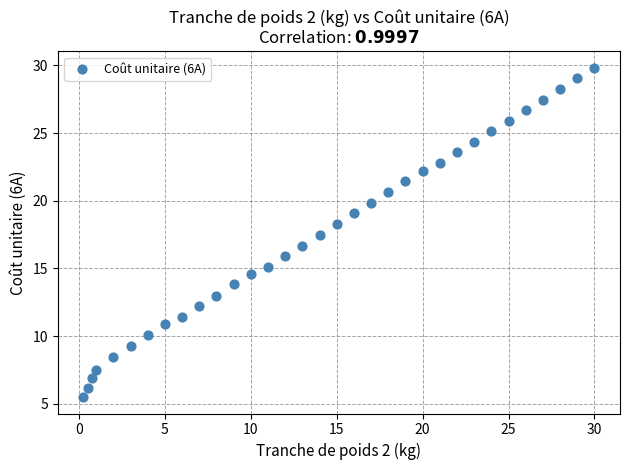

What is the range of Y values (max minus min)?

24.3